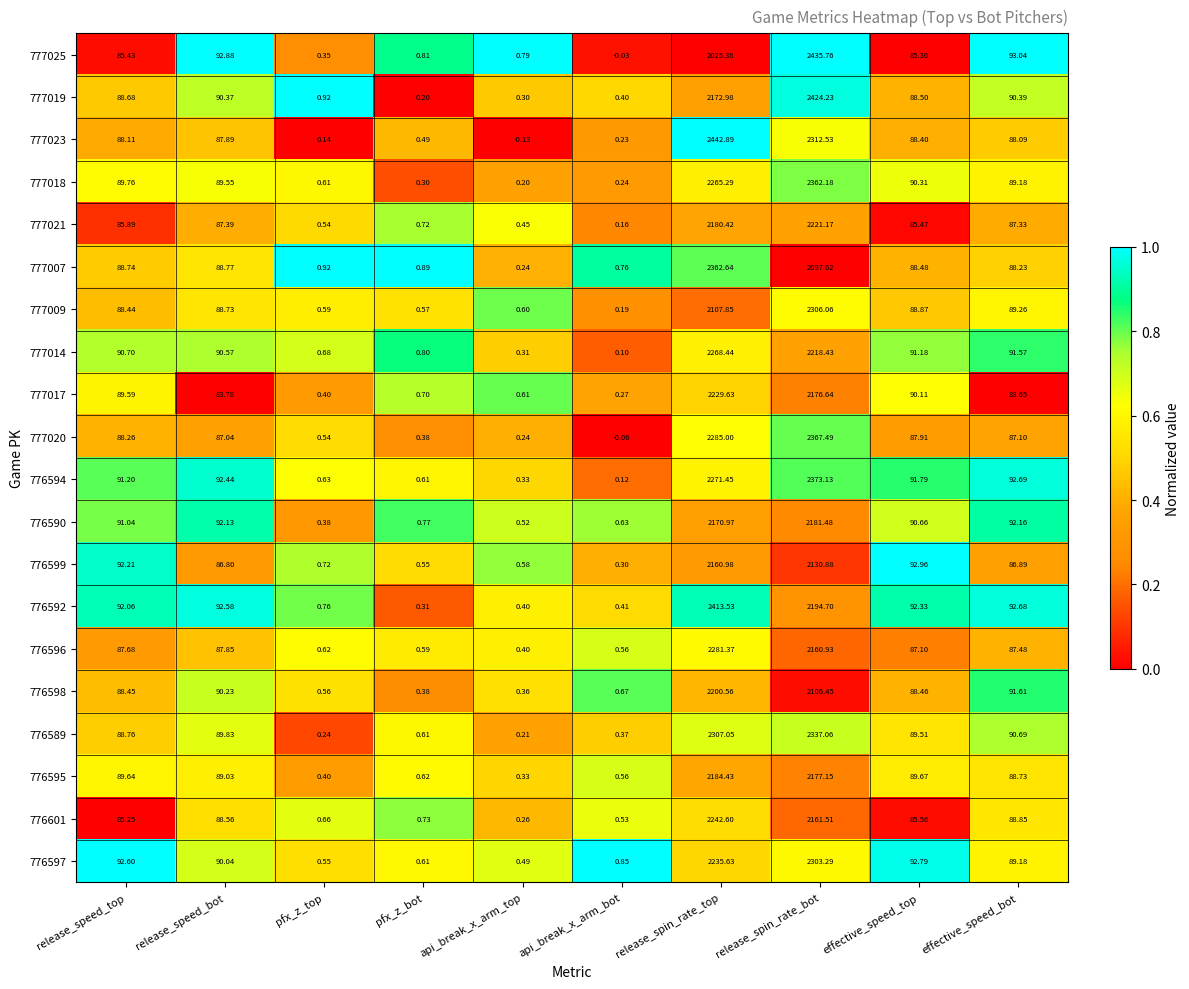

At which label does 776594 reach its peak?

release_spin_rate_bot